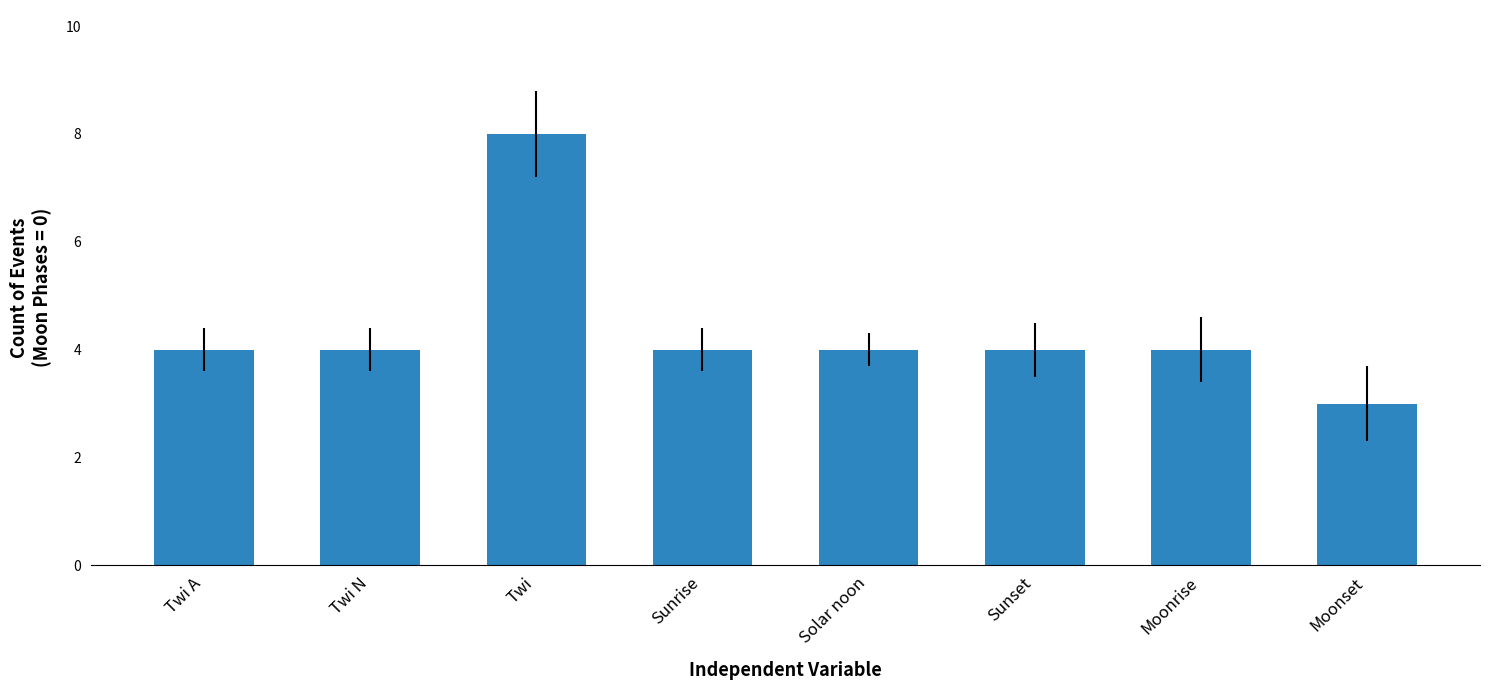

What is the maximum value shown in the chart?

8